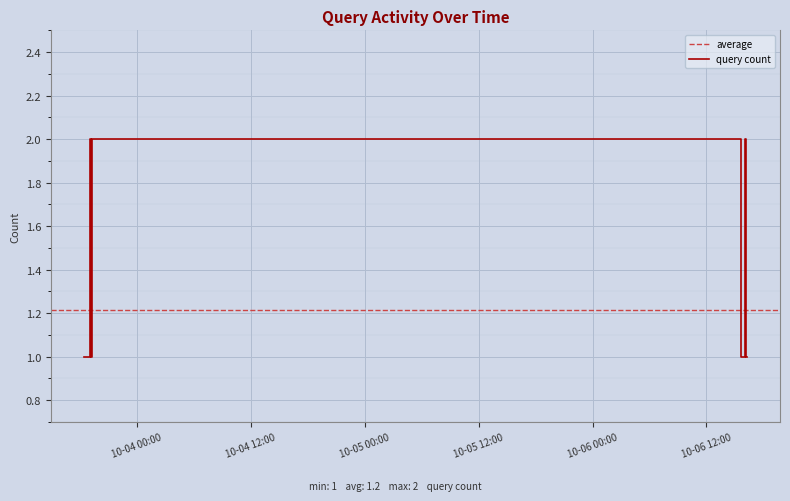

What is the difference between the maximum and minimum values?

1